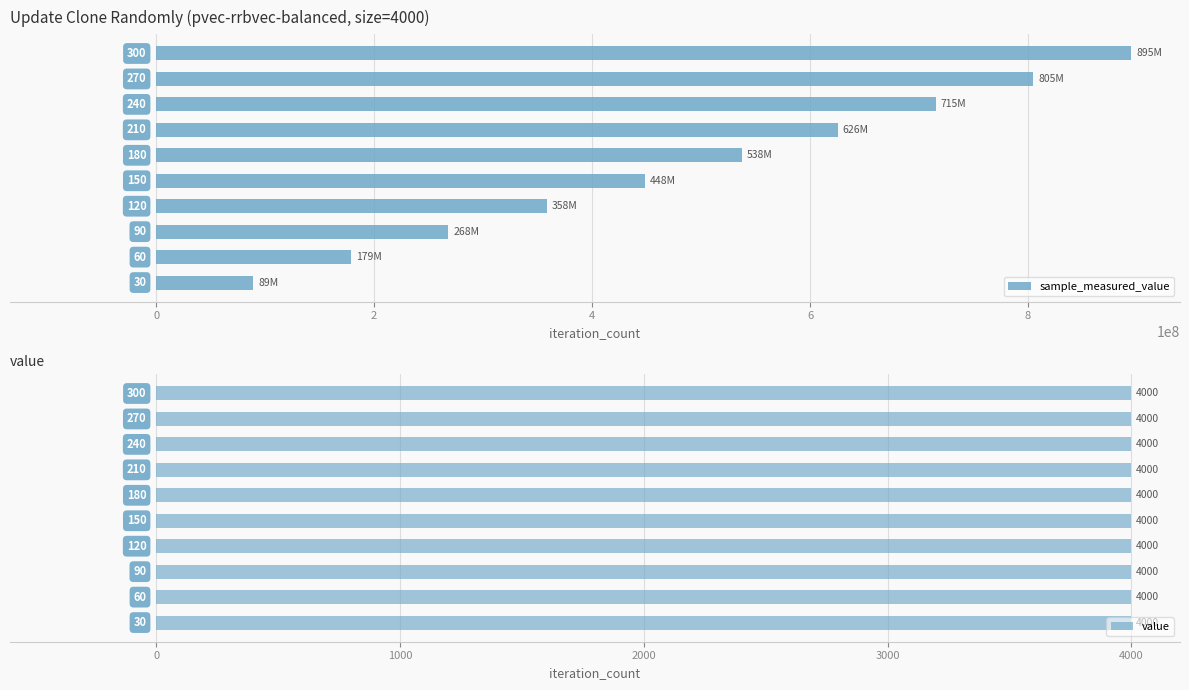

Rank the series by their maximum value, from highest to lowest.

sample_measured_value, value